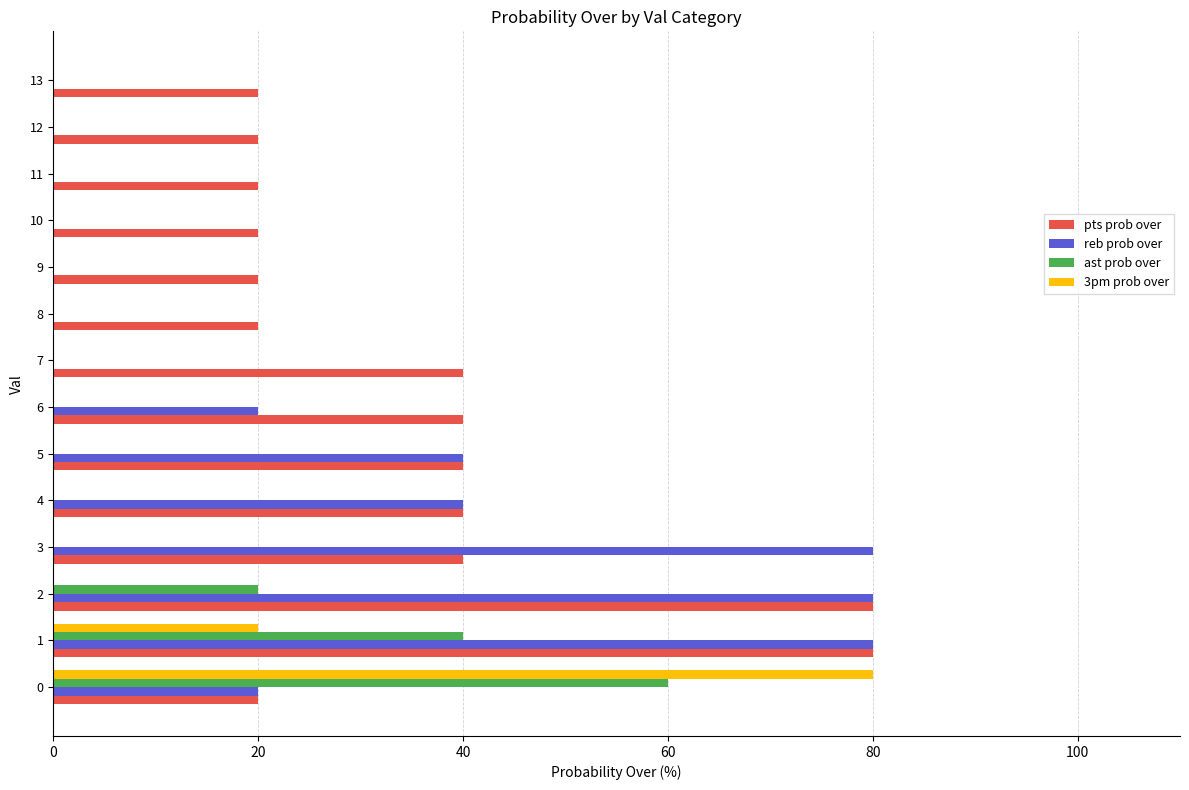

Is the value of reb prob over at 0 greater than the value of 3pm prob over at 13?

Yes